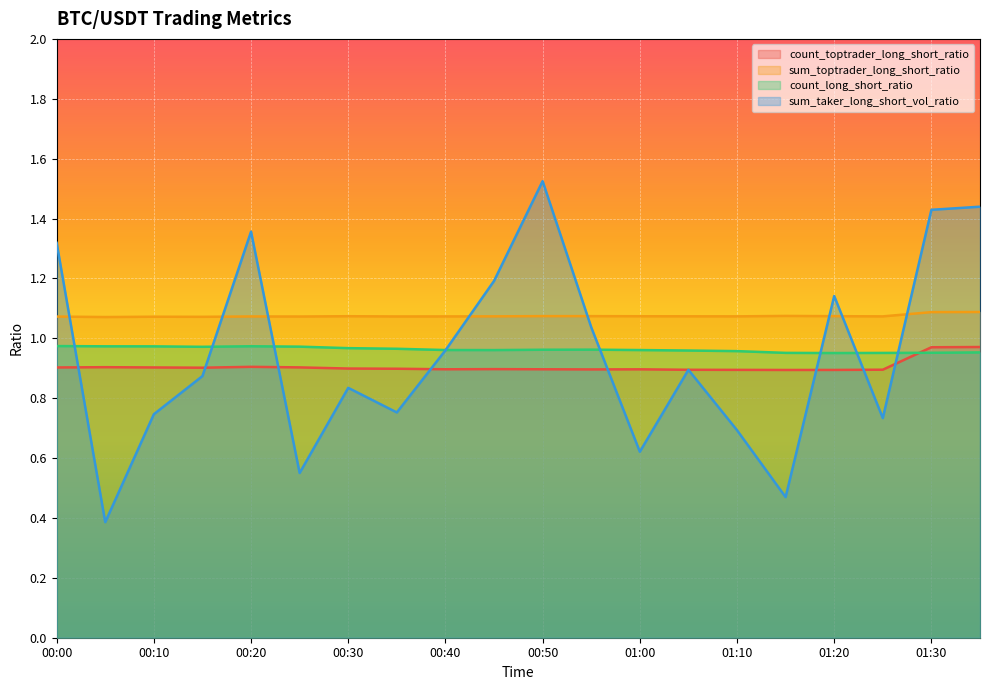

How many interior local valleys does the count_long_short_ratio series have?

3